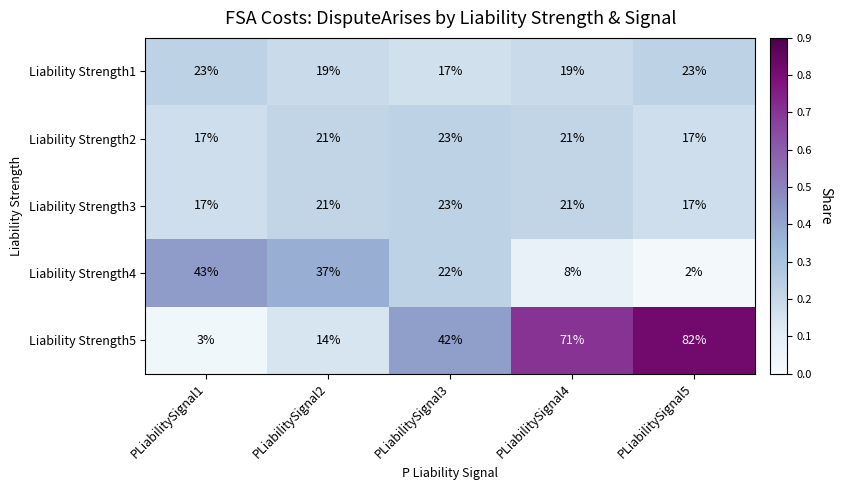

Rank the categories by Liability Strength5 value from highest to lowest.

PLiabilitySignal5, PLiabilitySignal4, PLiabilitySignal3, PLiabilitySignal2, PLiabilitySignal1